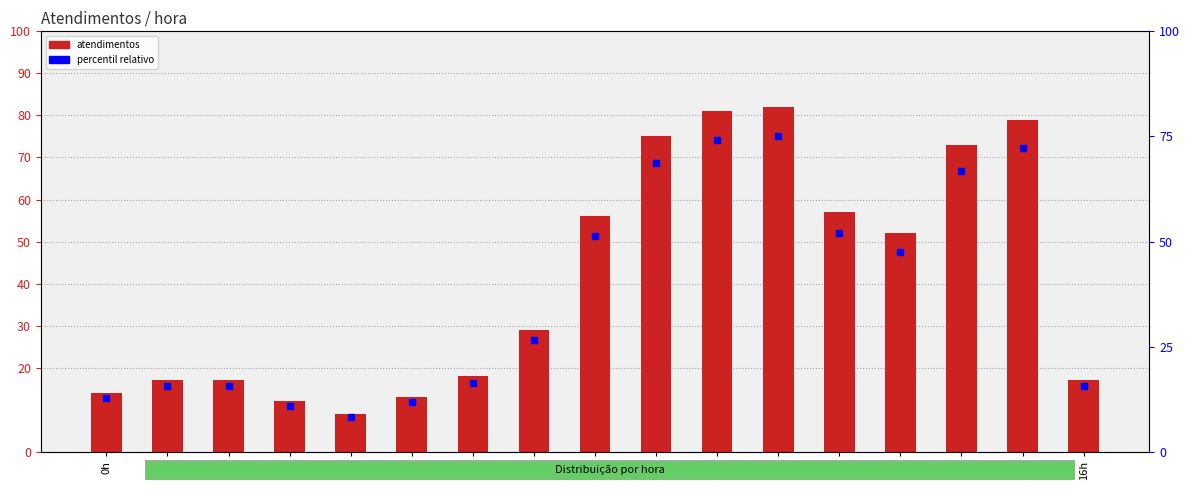

At which label is the value closest to 45?

13h